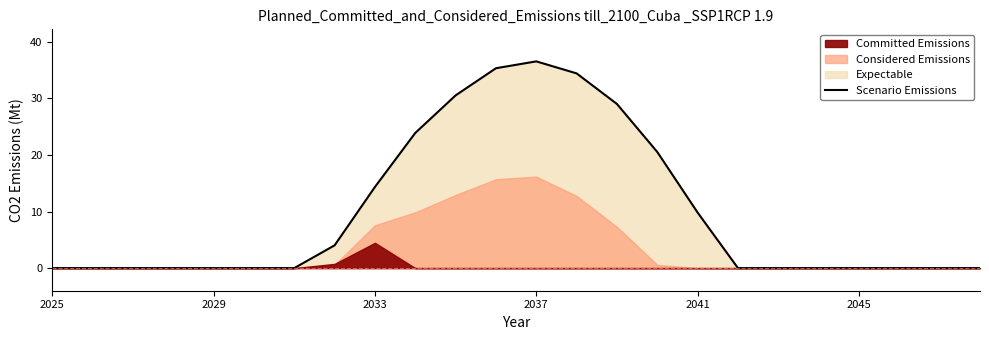

Is it true that the value at 2037 is 36.6?

True